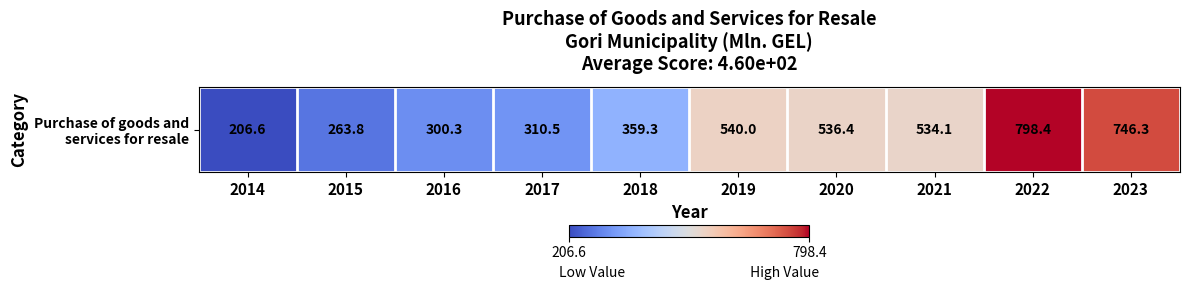

Reading left to right, what are all the values shown in this chart?

2014=206.6	2015=263.8	2016=300.3	2017=310.5	2018=359.3	2019=540.0	2020=536.4	2021=534.1	2022=798.4	2023=746.3